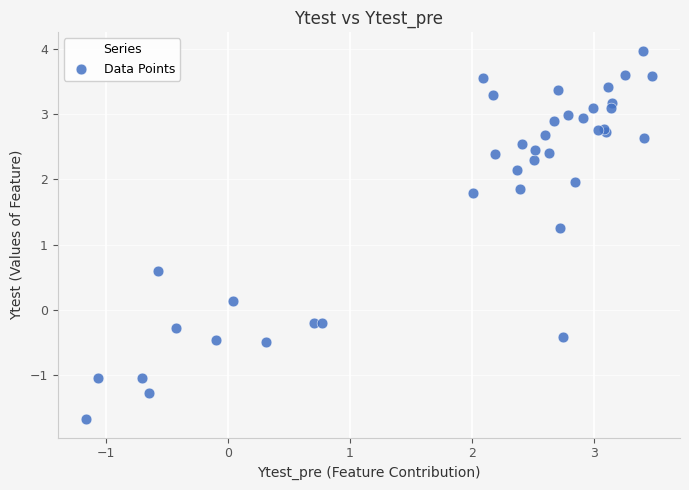

What Y value in the scatter plot is closest to 1?

1.3